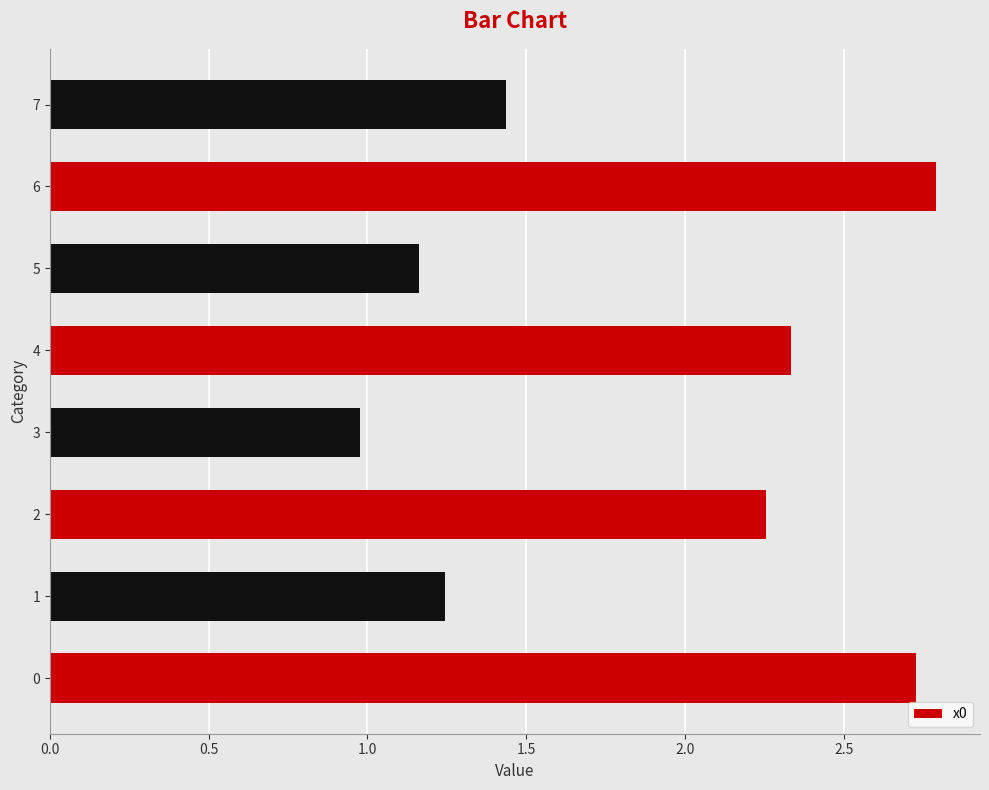

True or false: the data shows 2.7 at 0.

True